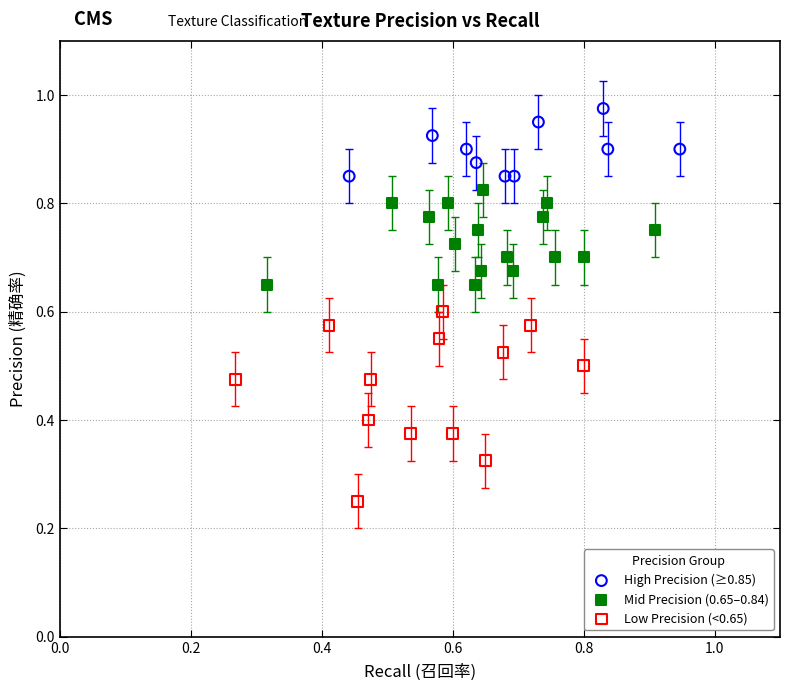

What are all the series names shown in the legend?

High Precision (≥0.85), Mid Precision (0.65–0.84), Low Precision (<0.65)